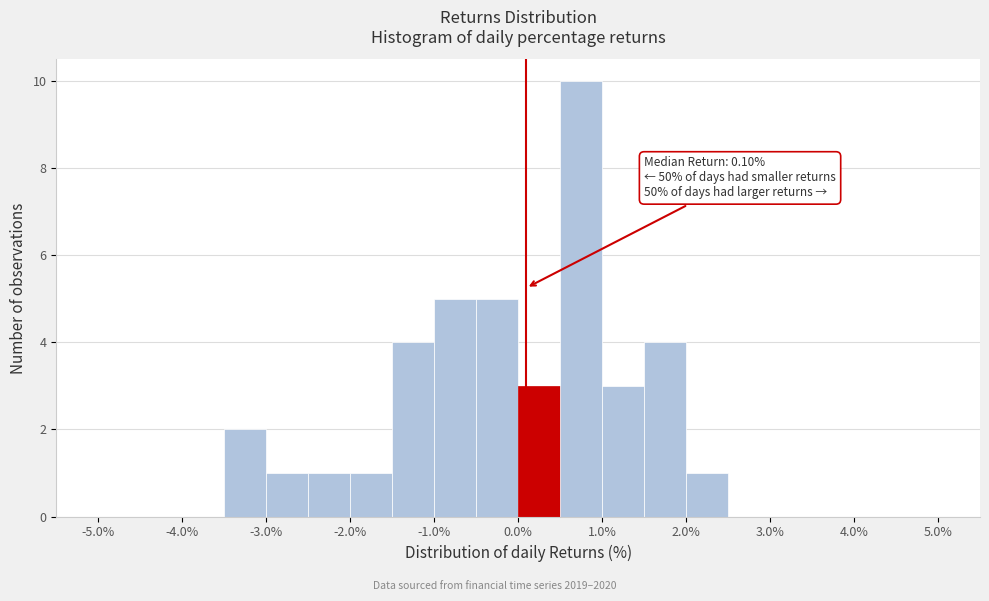

Which range on the x-axis has the tallest bar?

0.5 to 1.0